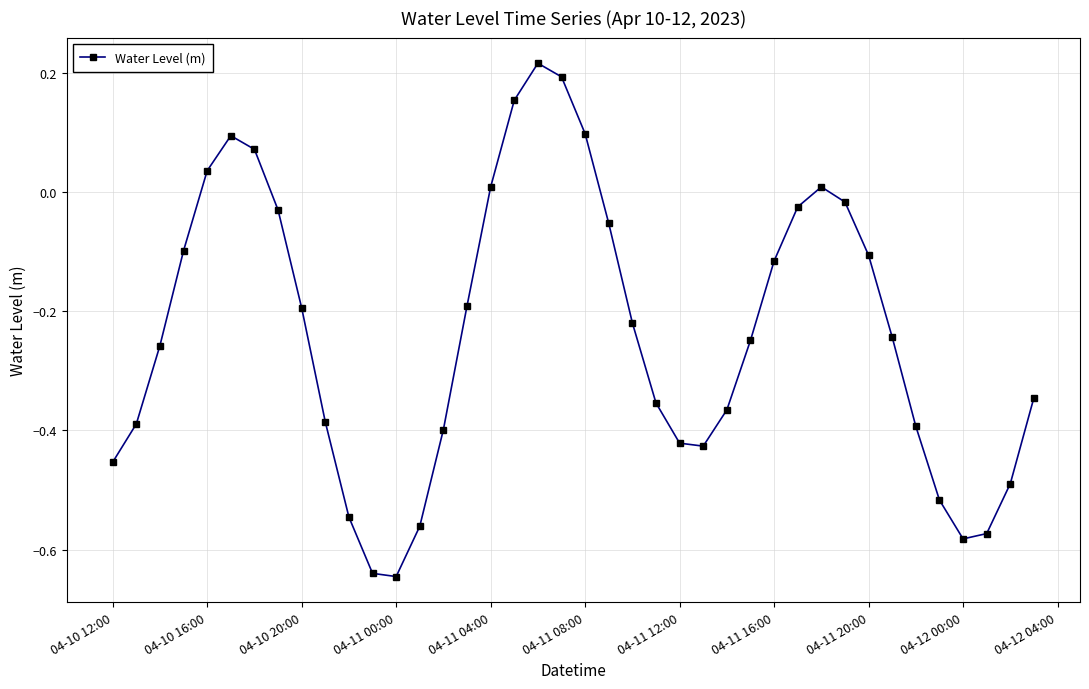

What is the difference between the maximum and minimum values?

0.9